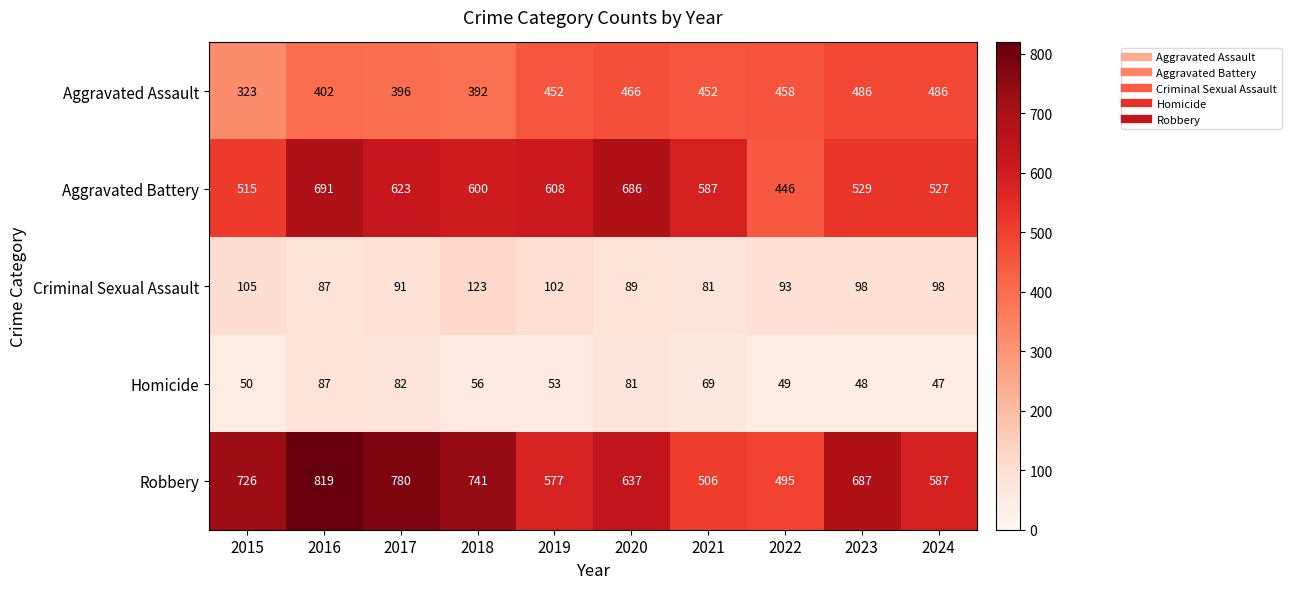

True or false: Aggravated Battery has a value of 779 at 2015.

False